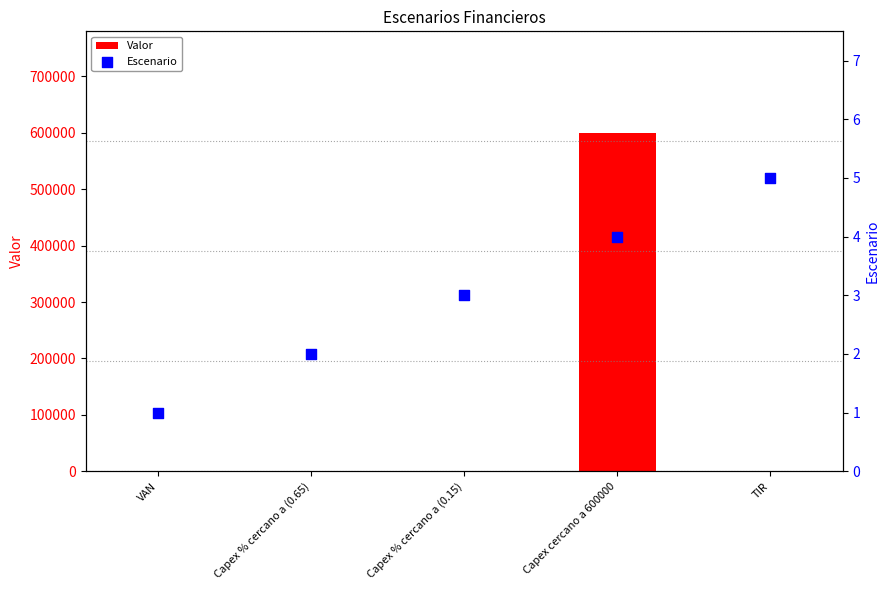

What are all the series names shown in the legend?

Valor, Escenario